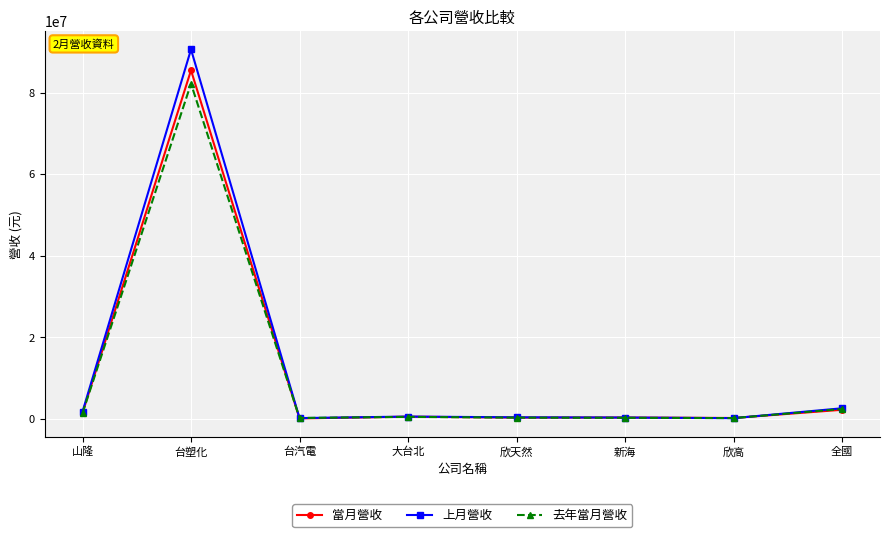

Is this an area chart (filled region under the line)?

No